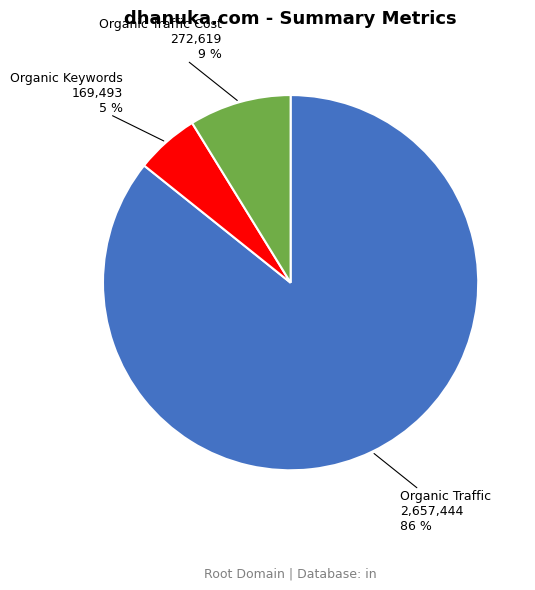

How many slices are in this pie chart?

3